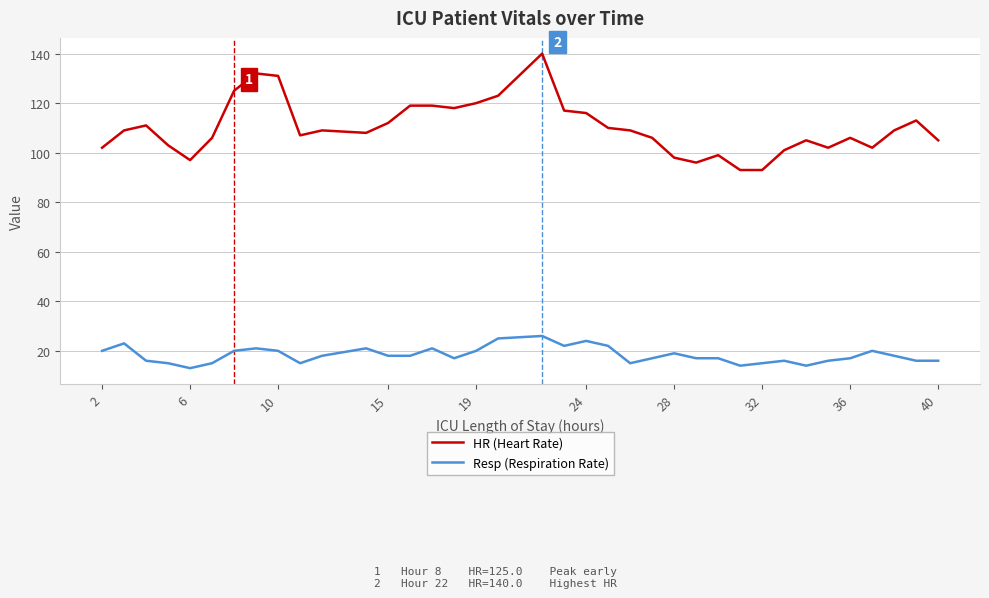

Which series has the largest total across all categories?

HR (Heart Rate)